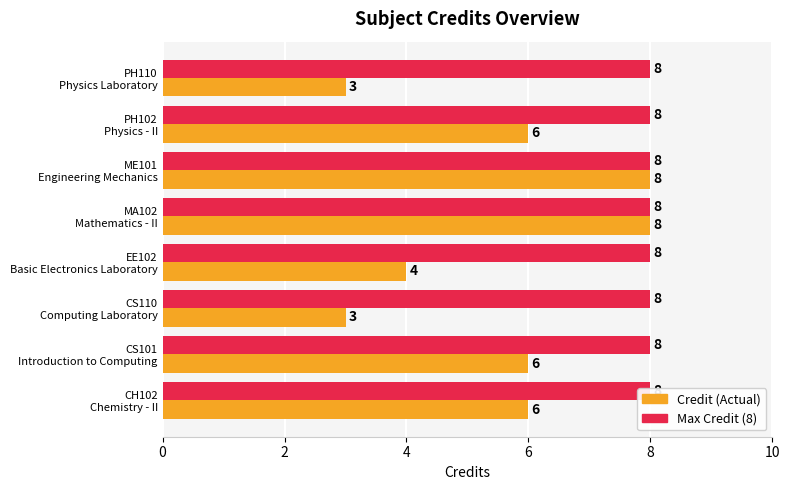

Are the bars grouped side by side (vs. stacked)?

Yes